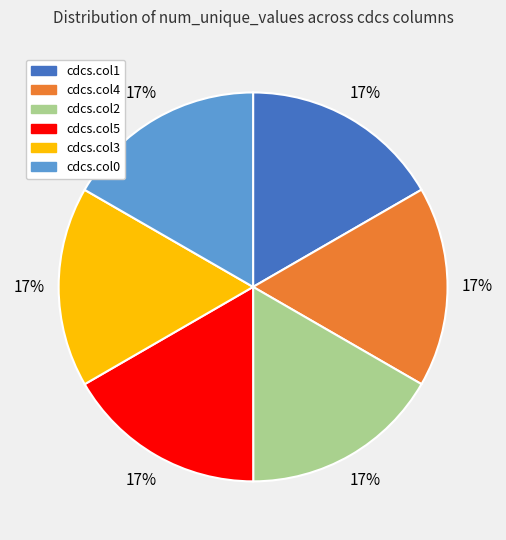

What is the ratio of the value at cdcs.col2 to the value at cdcs.col5?

1.0